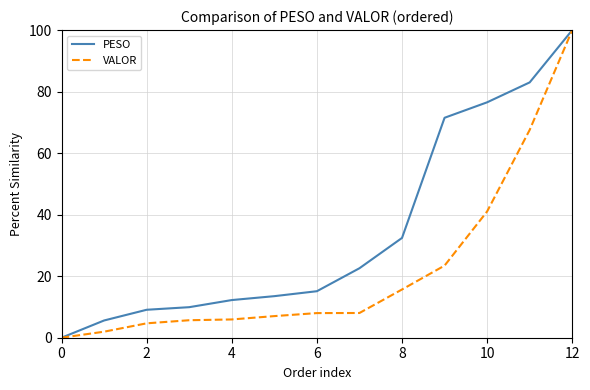

Which series has the largest total across all categories?

PESO